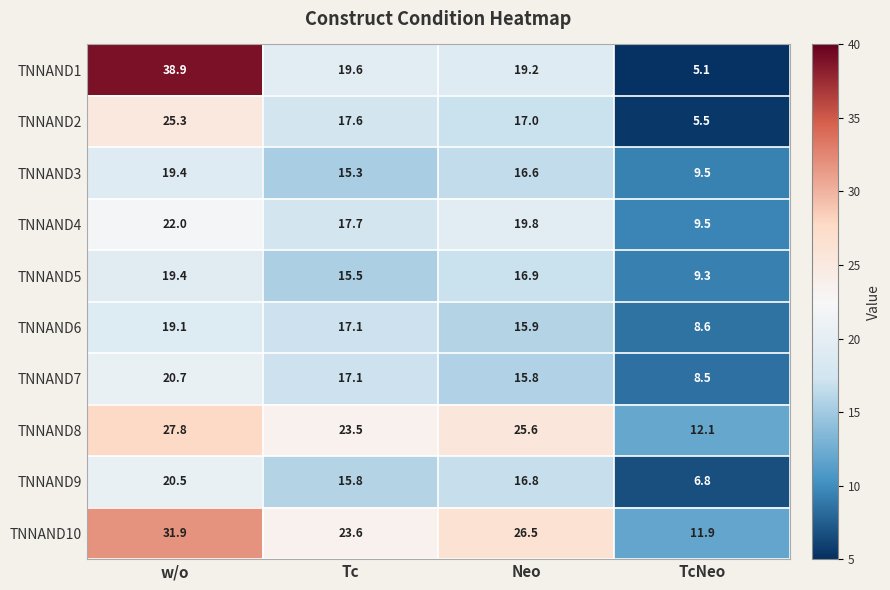

What is the maximum value shown in the chart?

38.9